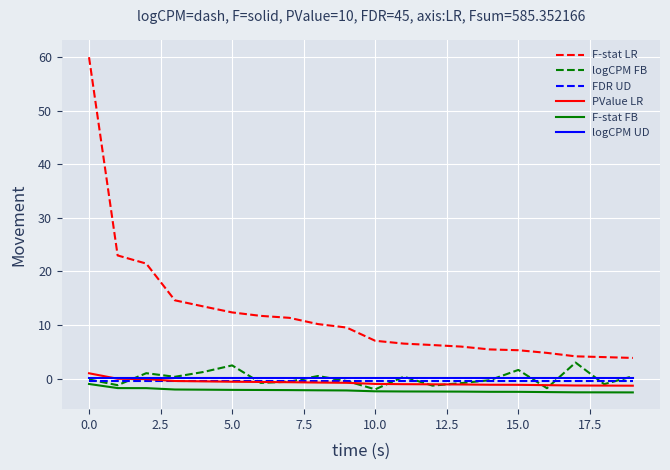

Which series has the largest total across all categories?

F-stat LR